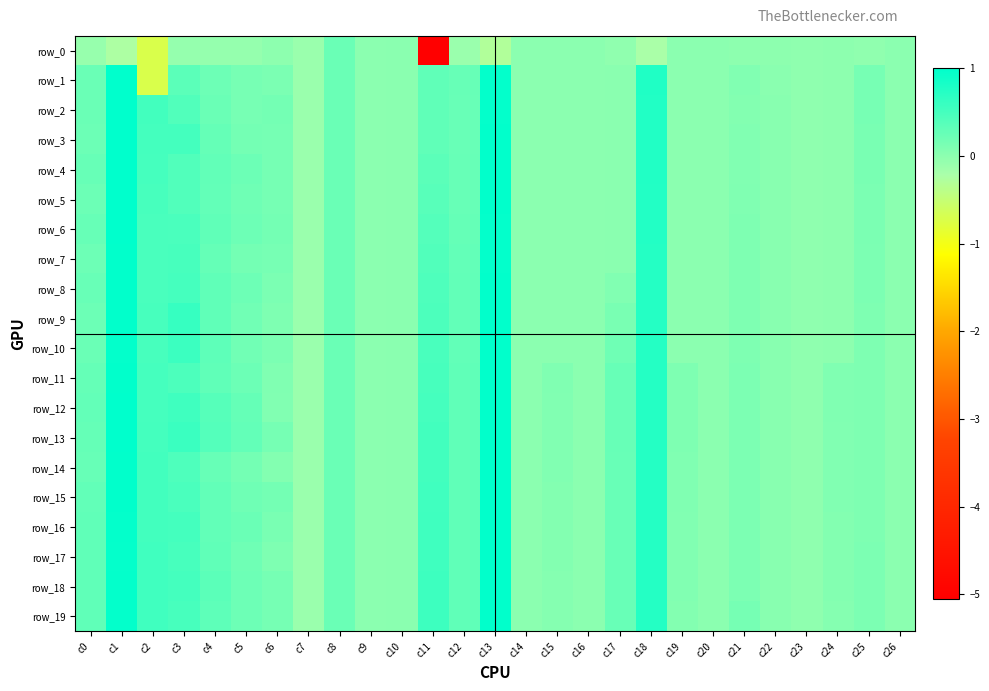

The value of row_5 at c13 is 0.5. True or false?

False